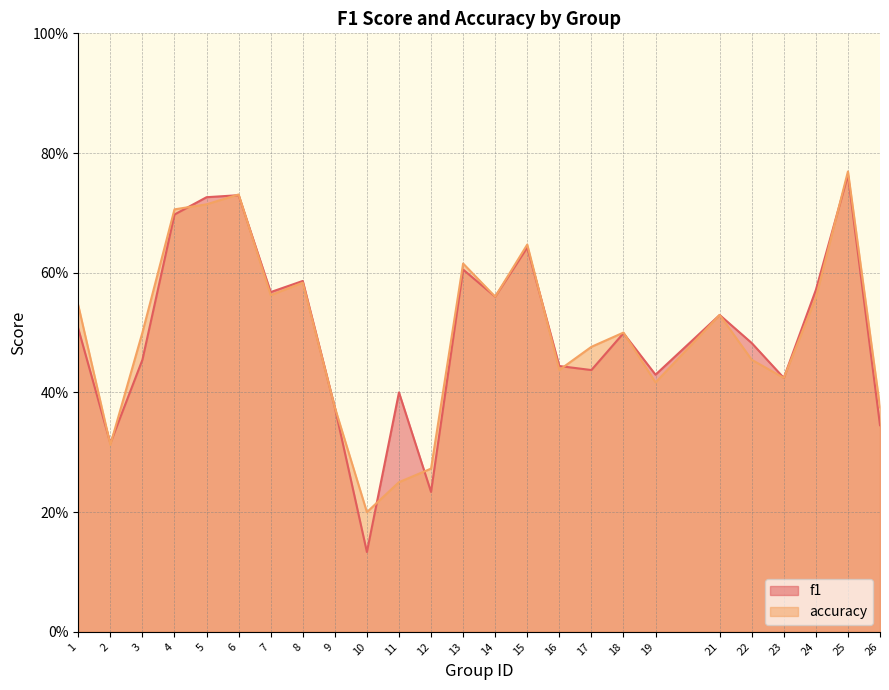

Reading right to left, transcribe all the data shown in this chart.

f1: 0.3	0.8	0.6	0.4	0.5	0.5	0.4	0.5	0.4	0.4	0.6	0.6	0.6	0.2	0.4	0.1	0.4	0.6	0.6	0.7	0.7	0.7	0.5	0.3	0.5
accuracy: 0.4	0.8	0.6	0.4	0.5	0.5	0.4	0.5	0.5	0.4	0.6	0.6	0.6	0.3	0.2	0.2	0.4	0.6	0.6	0.7	0.7	0.7	0.5	0.3	0.5